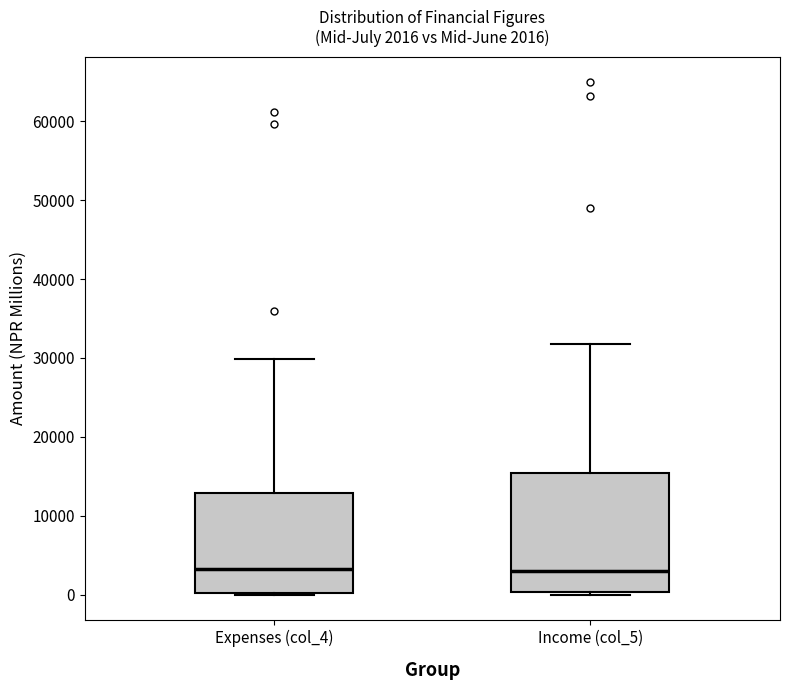

Which box is the tallest, from its lower edge to its upper edge?

Income (col_5)